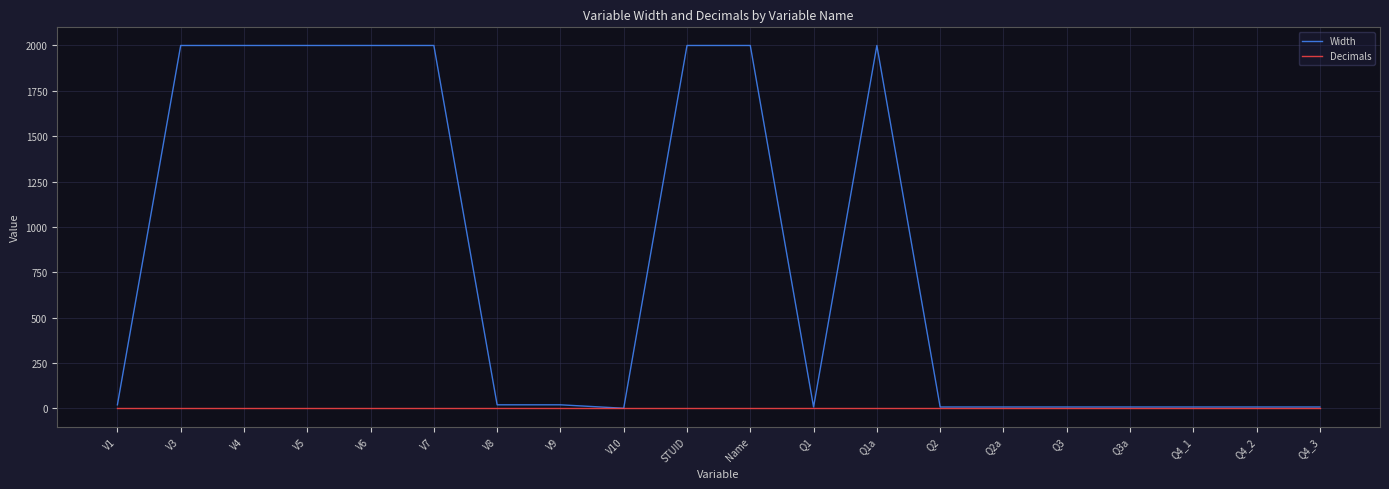

What is the spread (max minus min) of values at V6?

2000